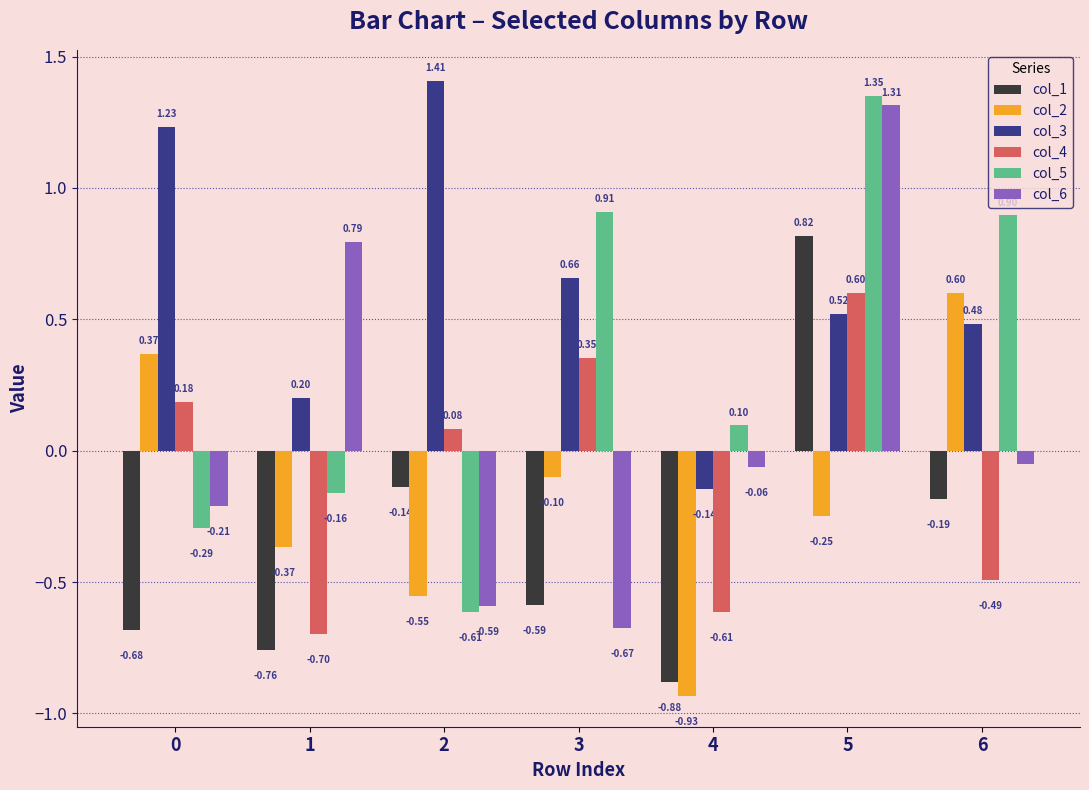

Is the value of col_5 at 6 greater than the value of col_3 at 6?

Yes